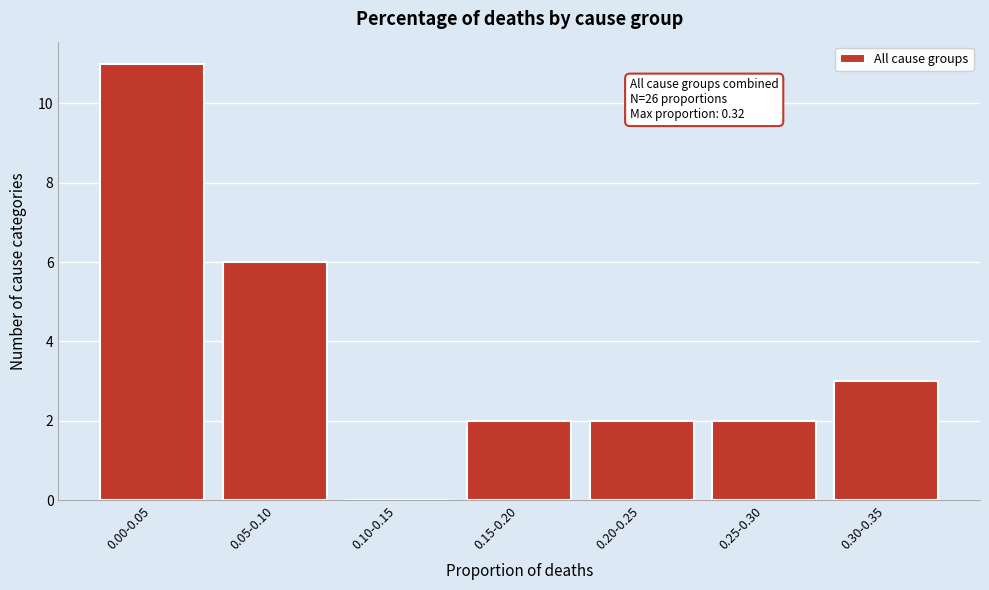

Reading right to left, what are all the values shown in this chart?

0.30-0.35=3	0.25-0.30=2	0.20-0.25=2	0.15-0.20=2	0.10-0.15=0	0.05-0.10=6	0.00-0.05=11